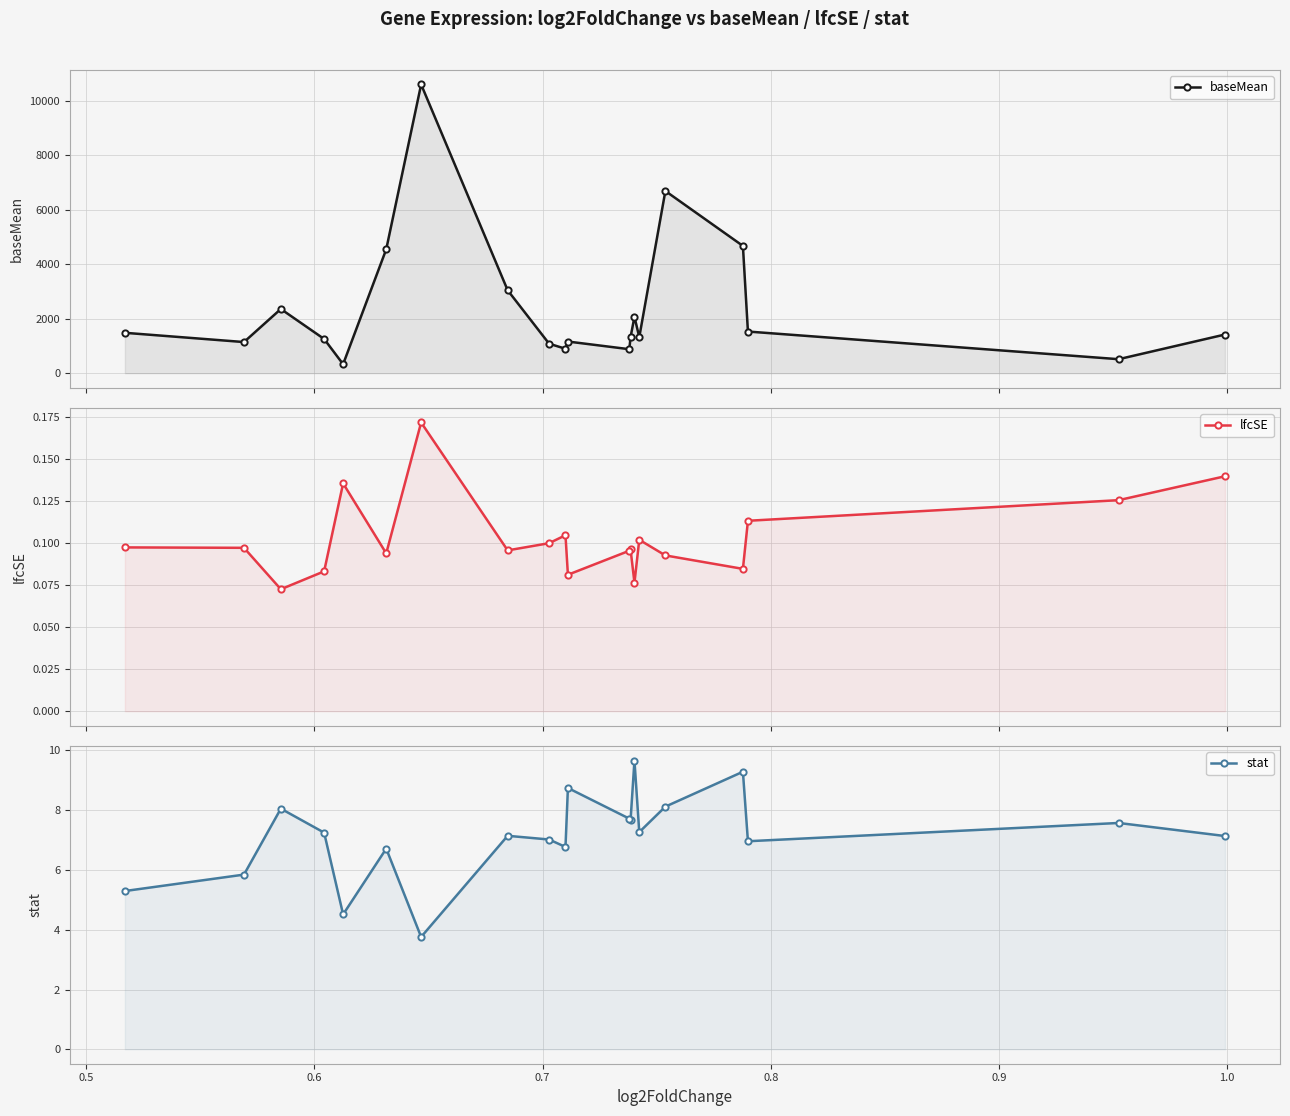

Is it true that baseMean equals 2689.1 at 0.8?

False